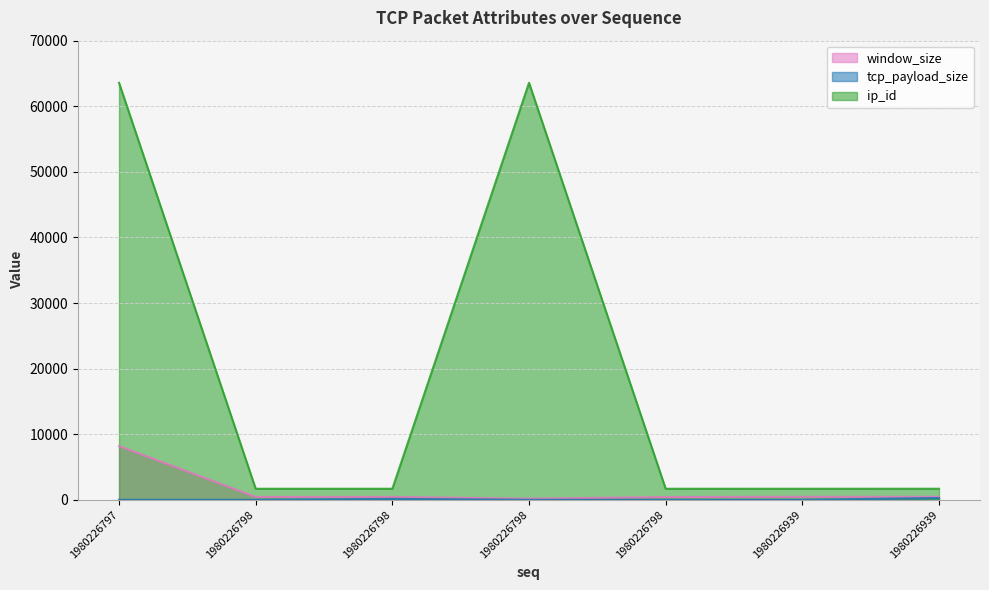

Which series has the largest total across all categories?

ip_id